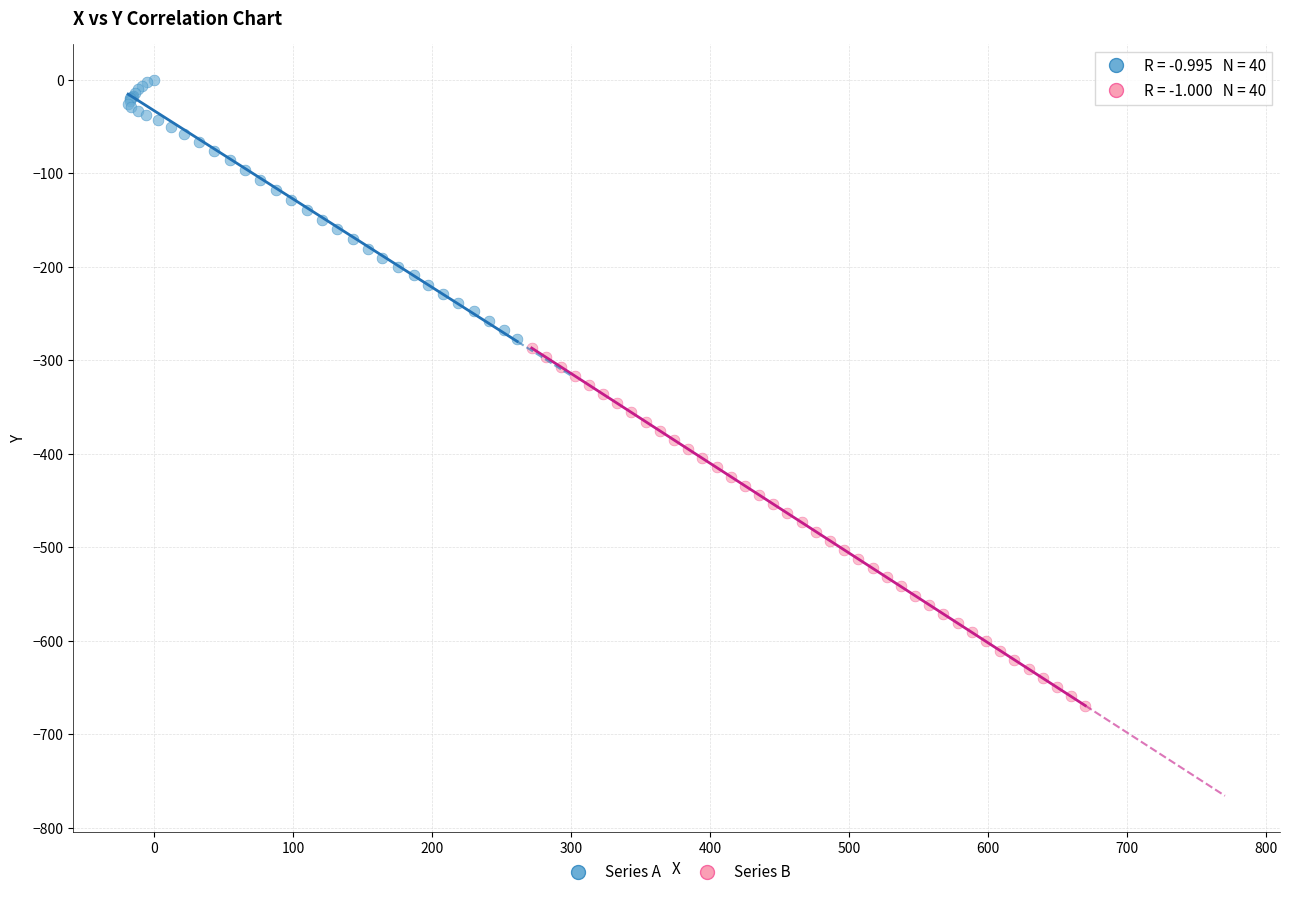

Which series has the widest spread of Y values?

Series B